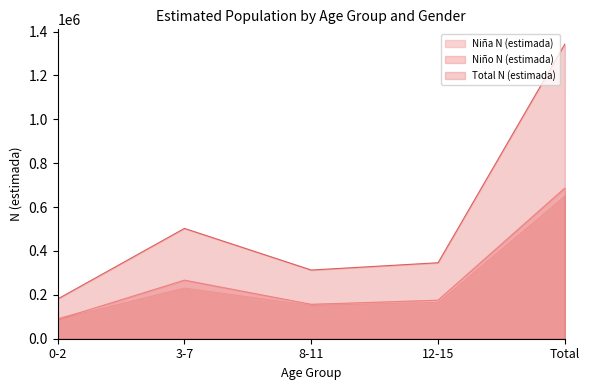

How many categories are shown in the chart?

5